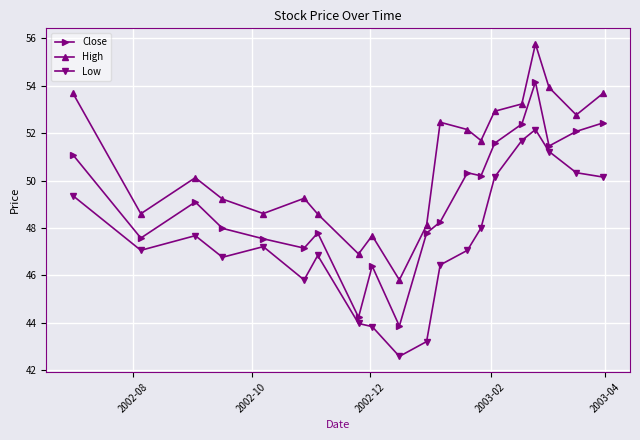

What is the difference between the second highest and second lowest values in the High series?

7.0